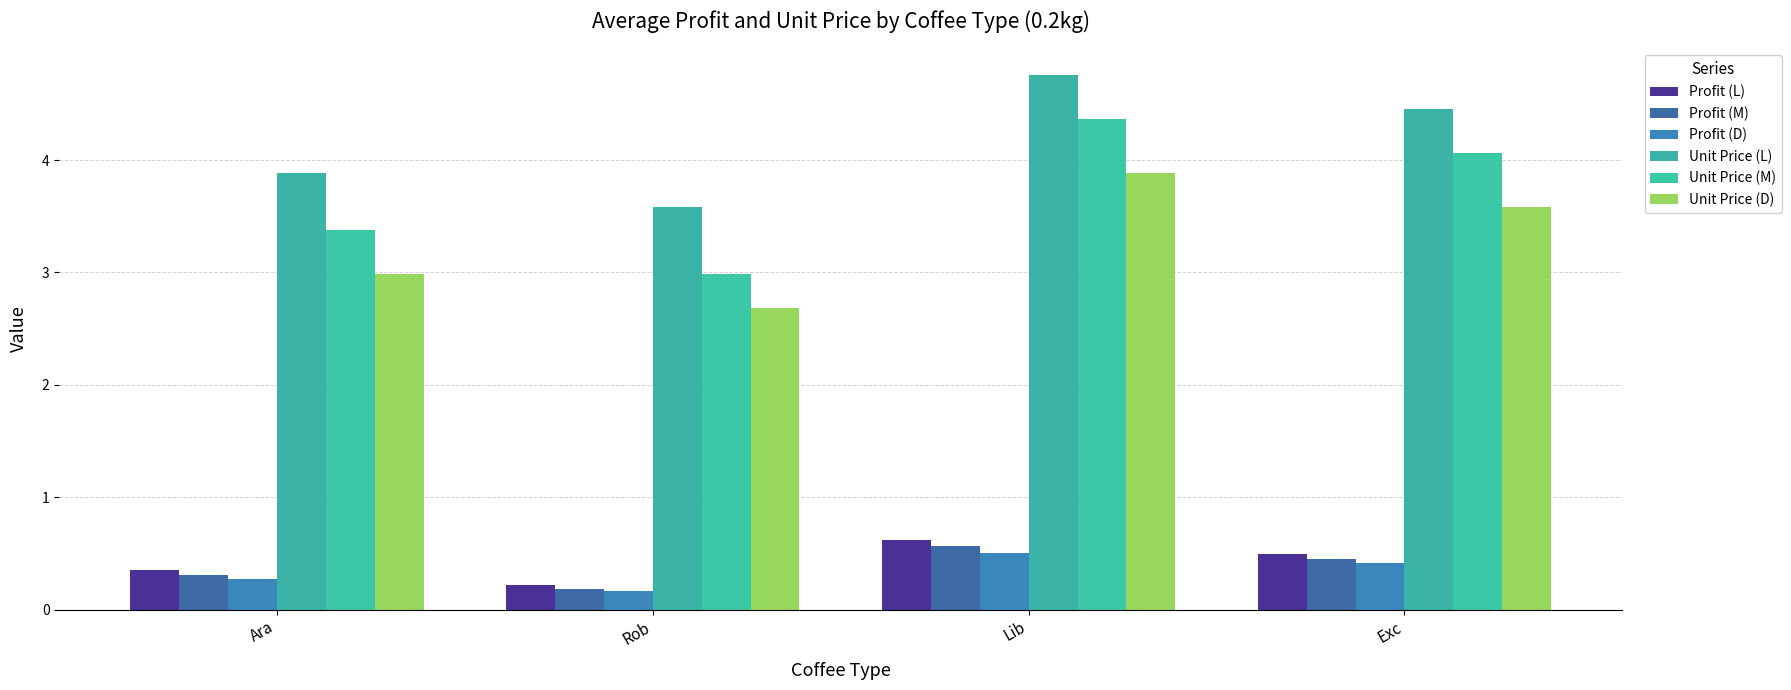

How many series are shown in this chart?

6